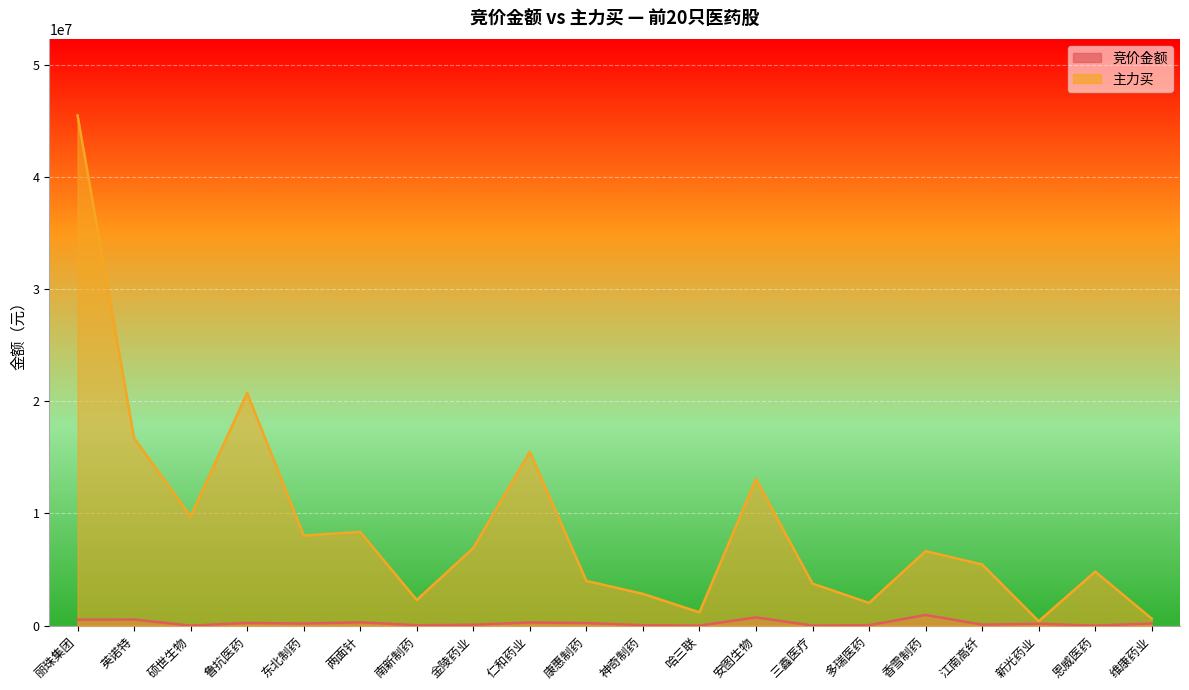

True or false: 主力买 and 竞价金额 cross at least once.

False